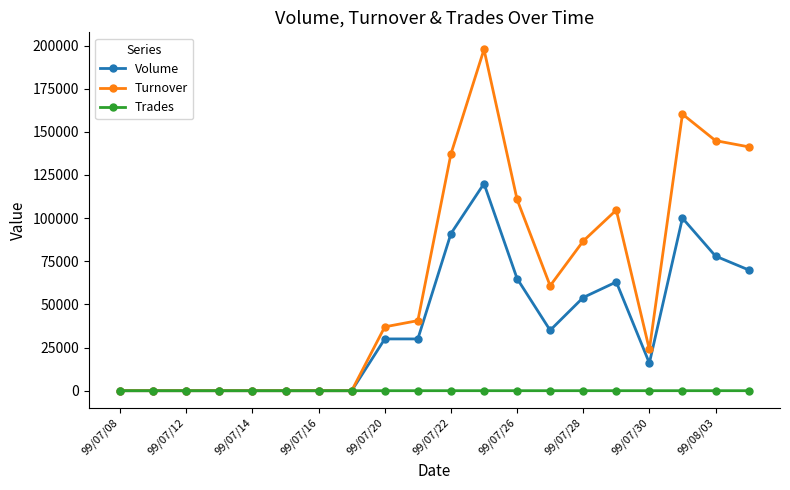

What is the highest value of the Turnover series?

197750